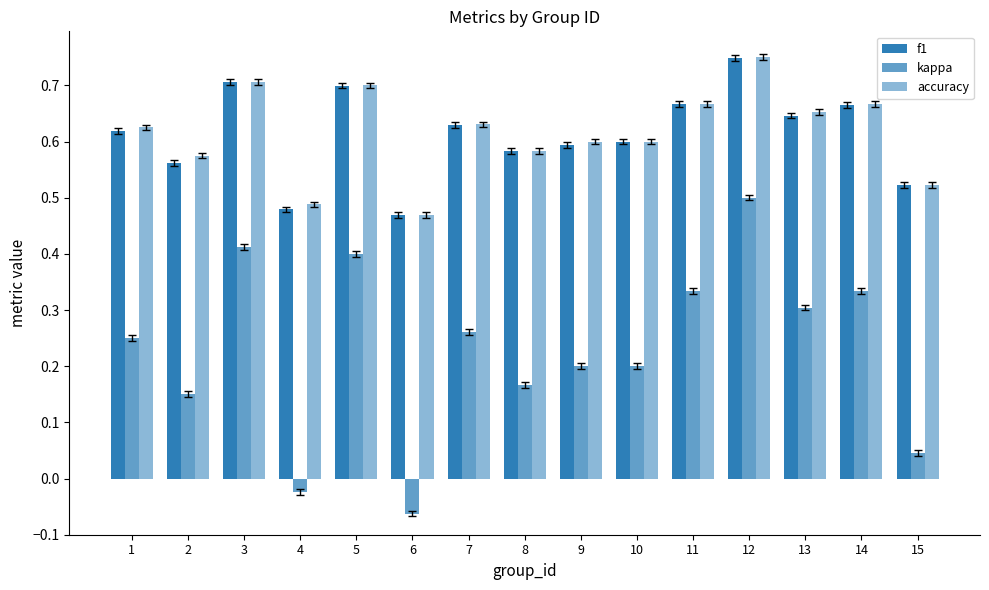

What is the difference between the highest and lowest values at 7?

0.4